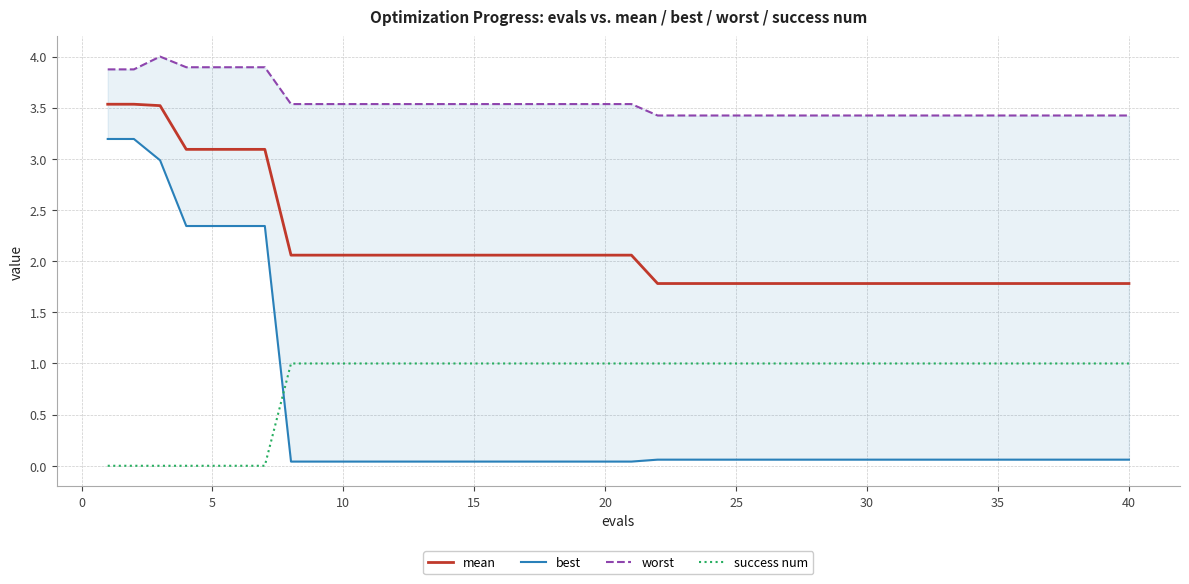

Which series has the largest total across all categories?

worst